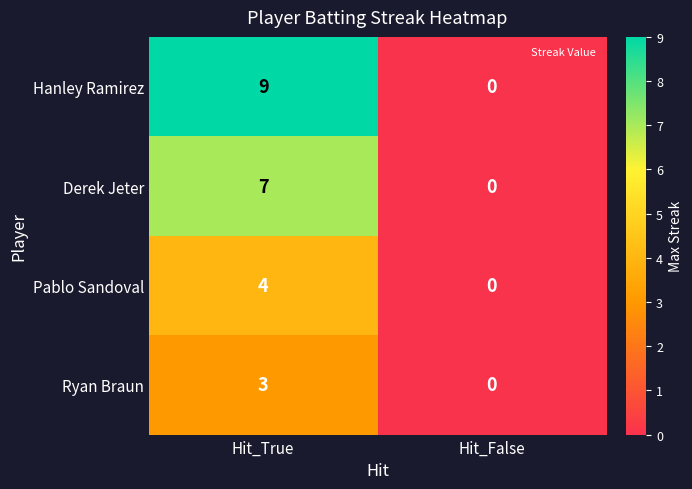

What is the difference between the highest and lowest values at Hit_True?

6